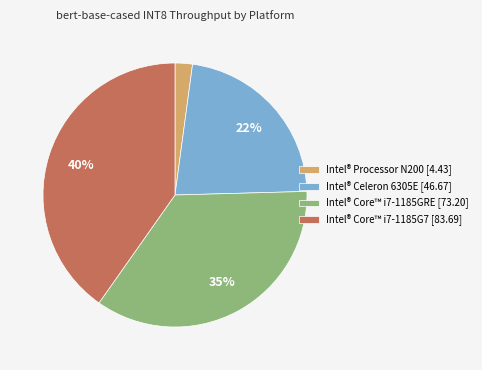

Between Intel® Core™ i7-1185GRE [73.20] and Intel® Celeron 6305E [46.67], which is larger?

Intel® Core™ i7-1185GRE [73.20]